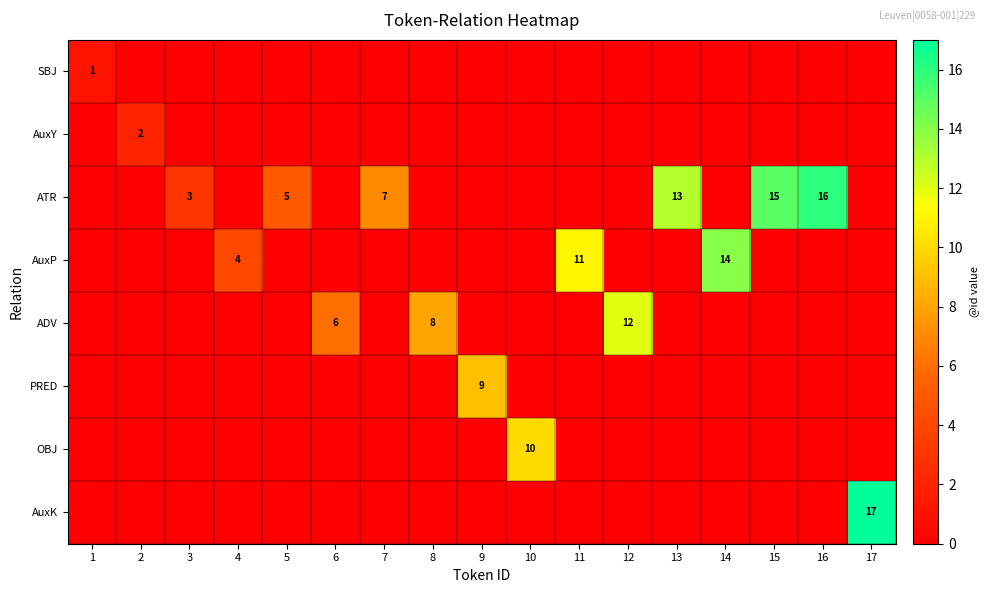

The value of ATR at 13 is 23. True or false?

False